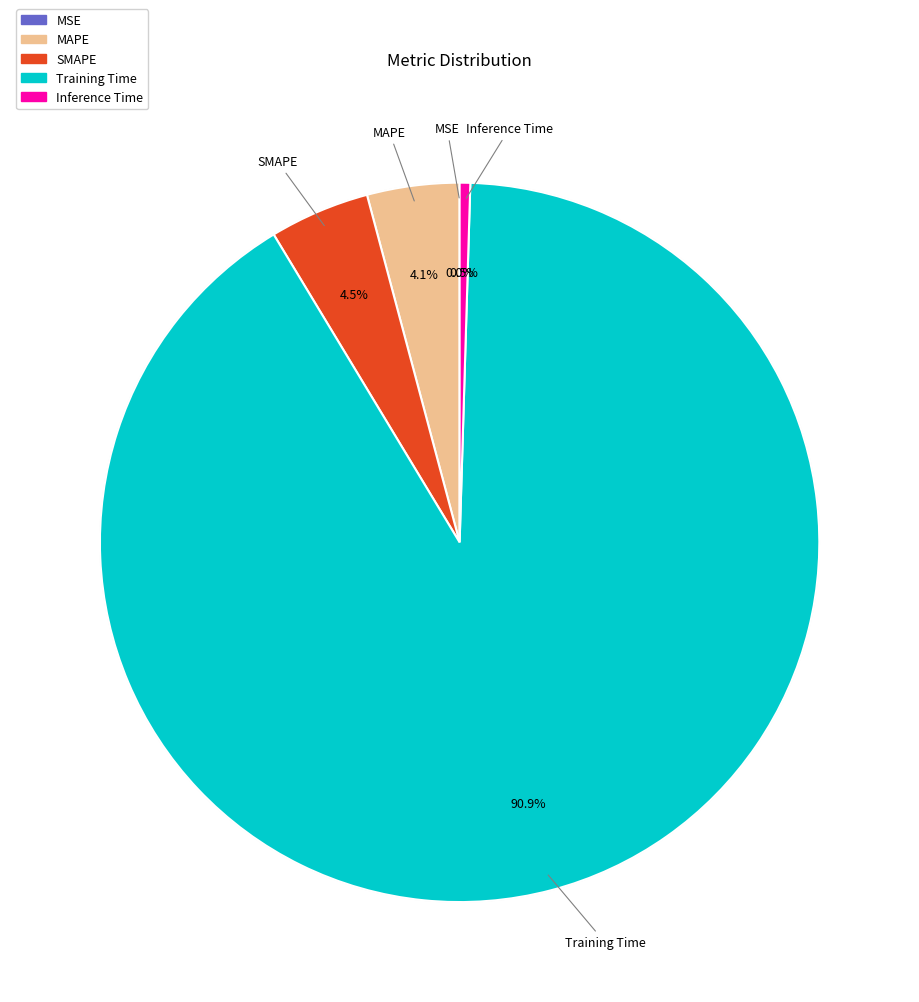

Which category has the biggest portion of the pie?

Training Time